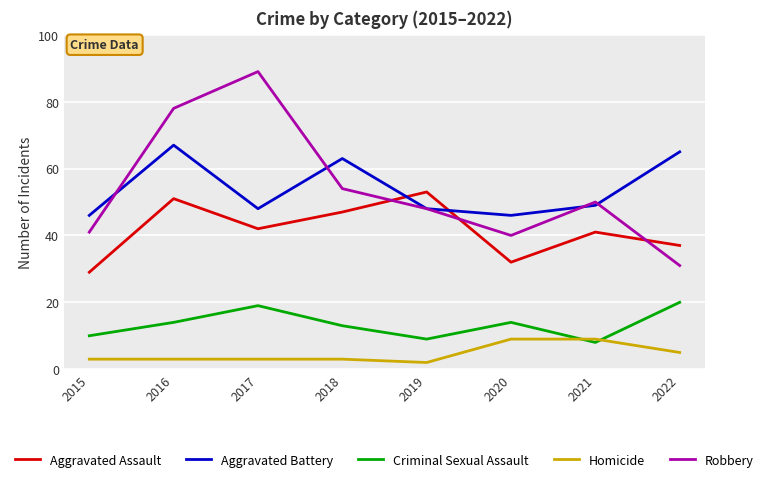

The value of Aggravated Battery at 2021 is 49. True or false?

True